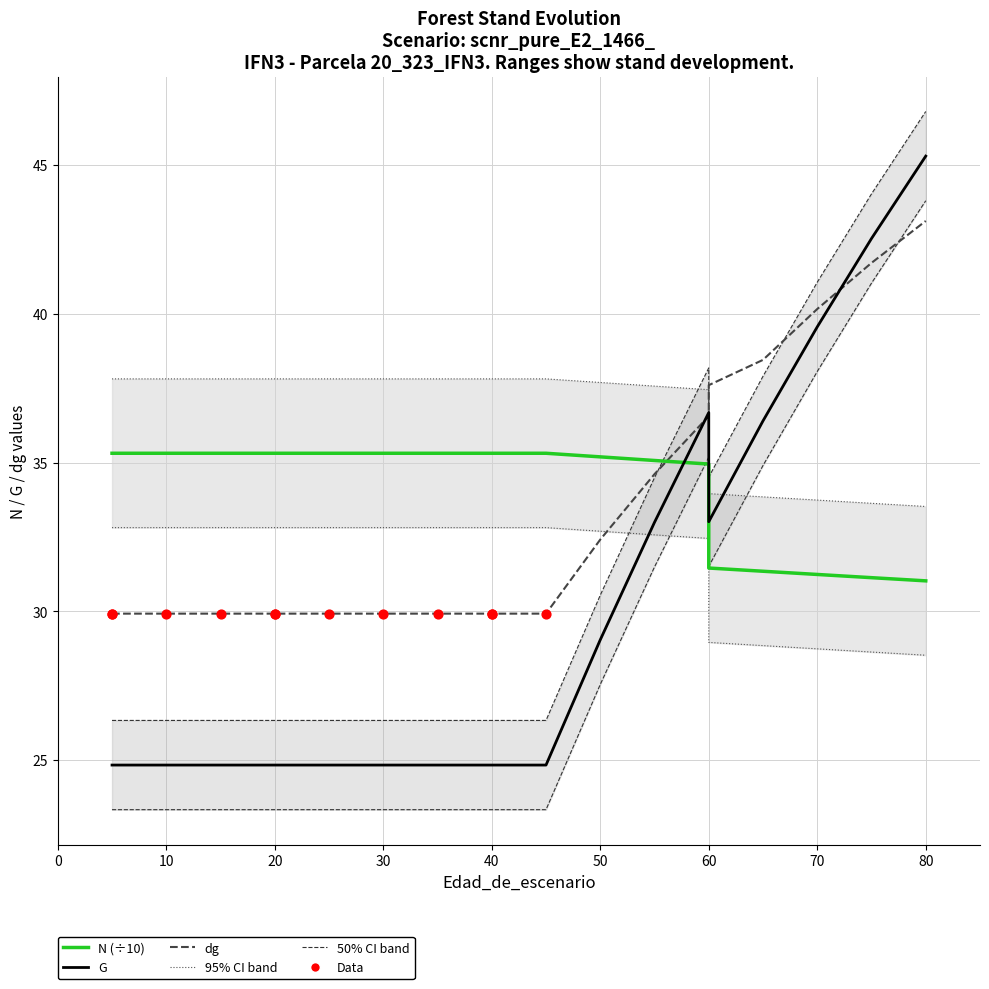

Is the value of N at 45 greater than the value of dg at 20?

Yes